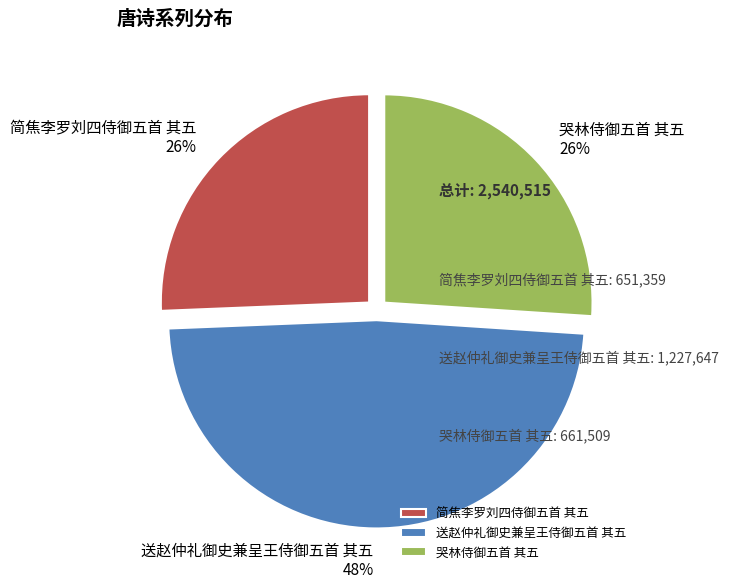

Between 送赵仲礼御史兼呈王侍御五首 其五 and 简焦李罗刘四侍御五首 其五, which is larger?

送赵仲礼御史兼呈王侍御五首 其五